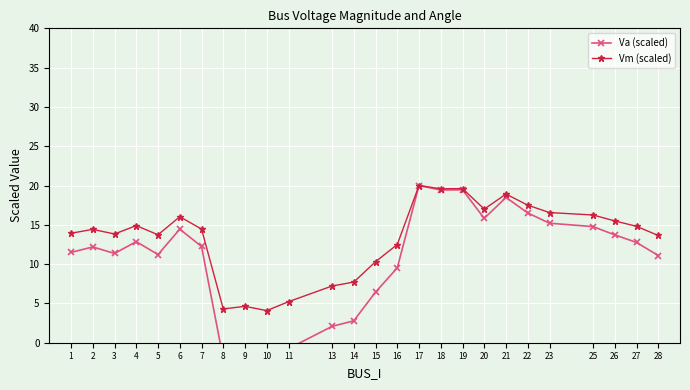

Where is Vm (scaled) nearest to the value 12?

16